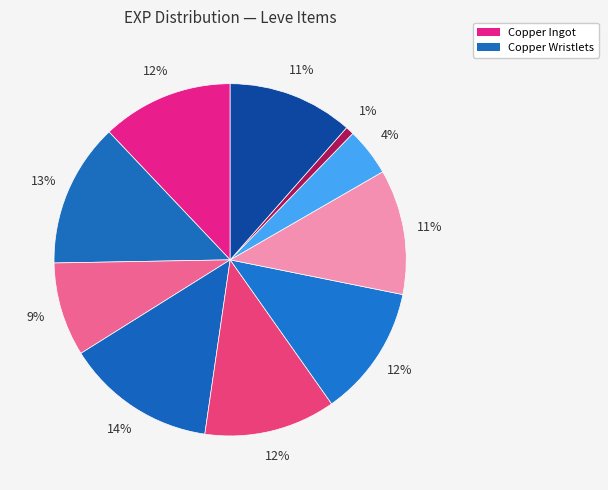

How many segments does this pie chart have?

10